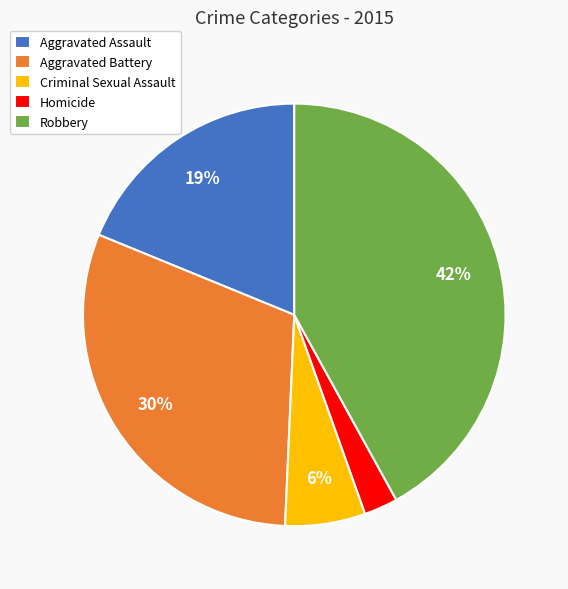

What percentage is the Aggravated Assault slice, to the nearest percent?

19%